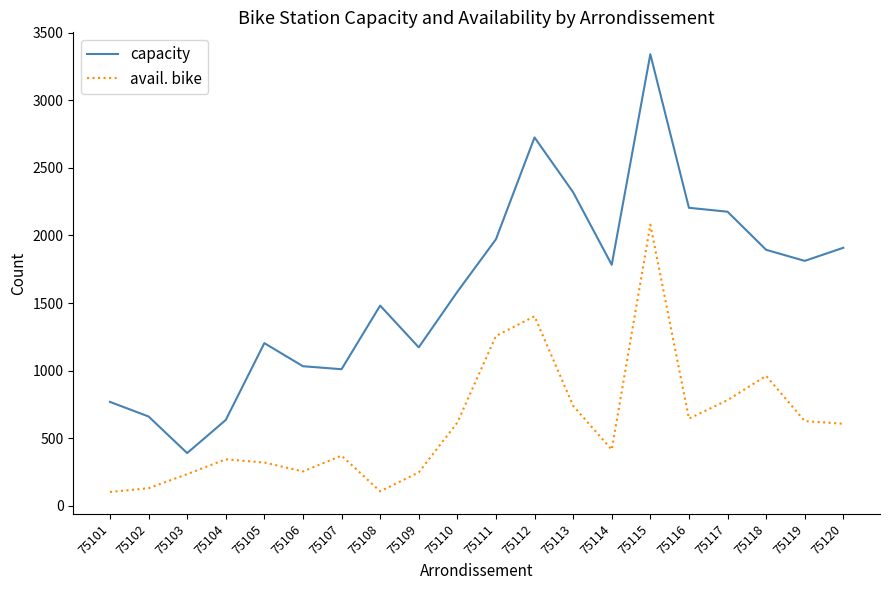

What is the maximum value shown in the chart?

3342